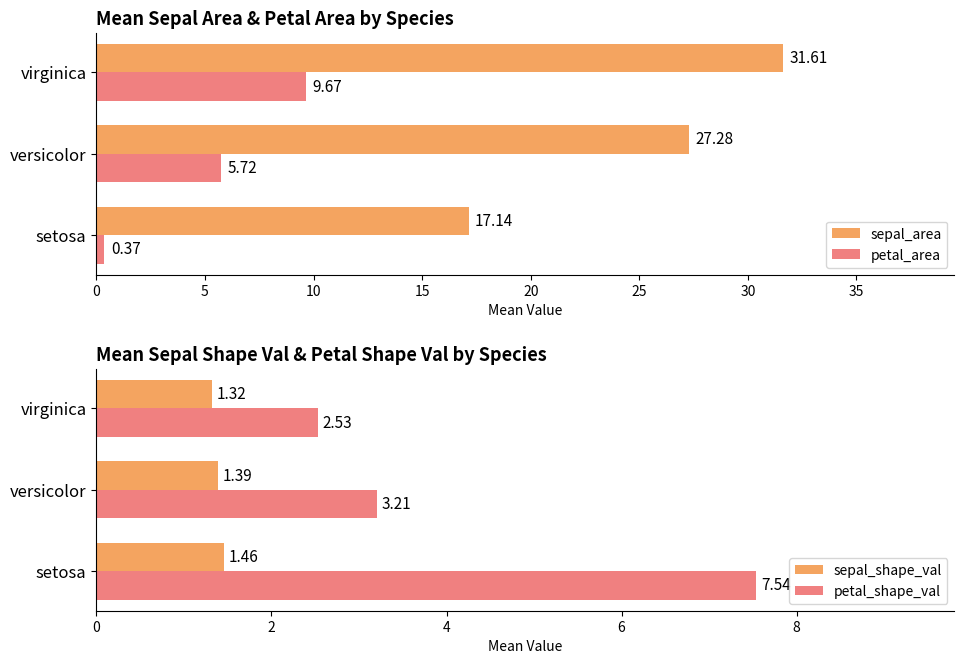

At which label does petal_area reach its minimum?

setosa